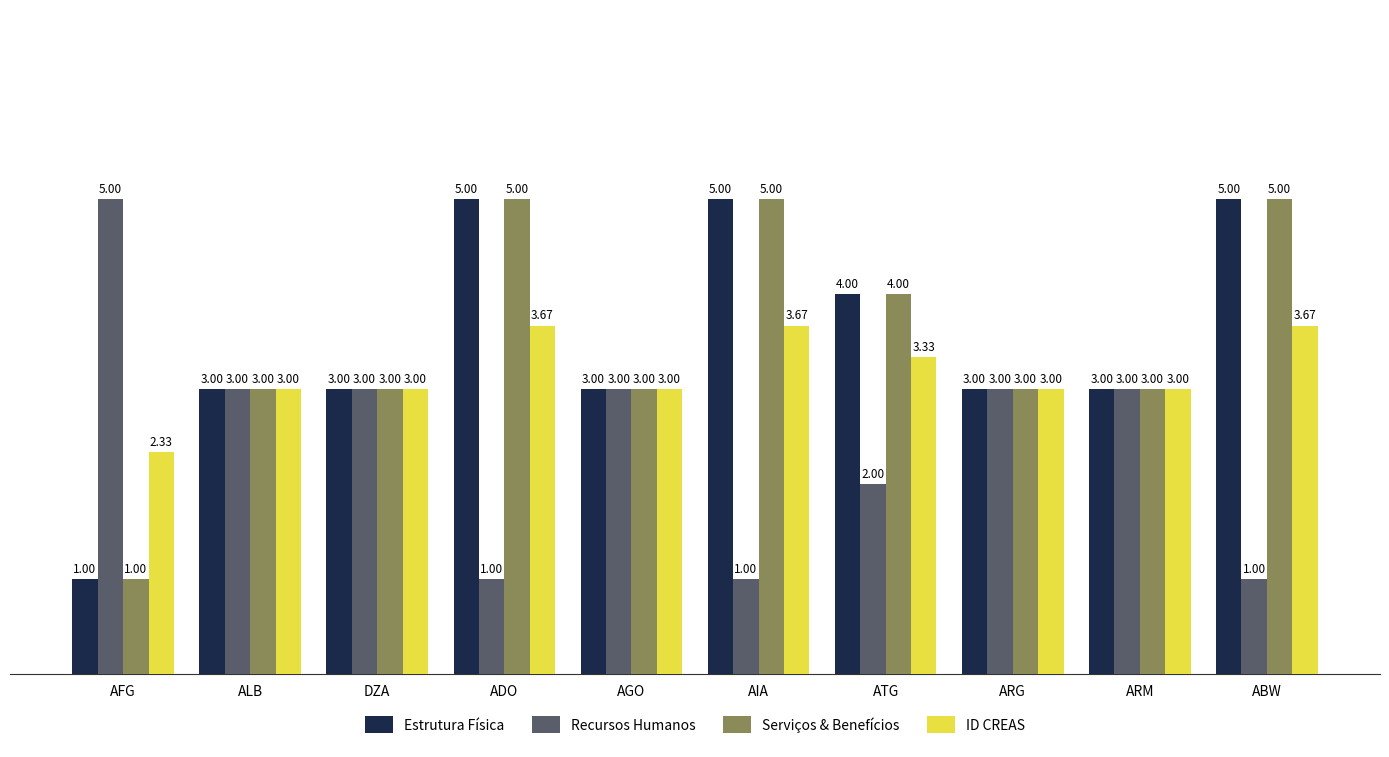

At which label does Estrutura Física reach its minimum?

AFG